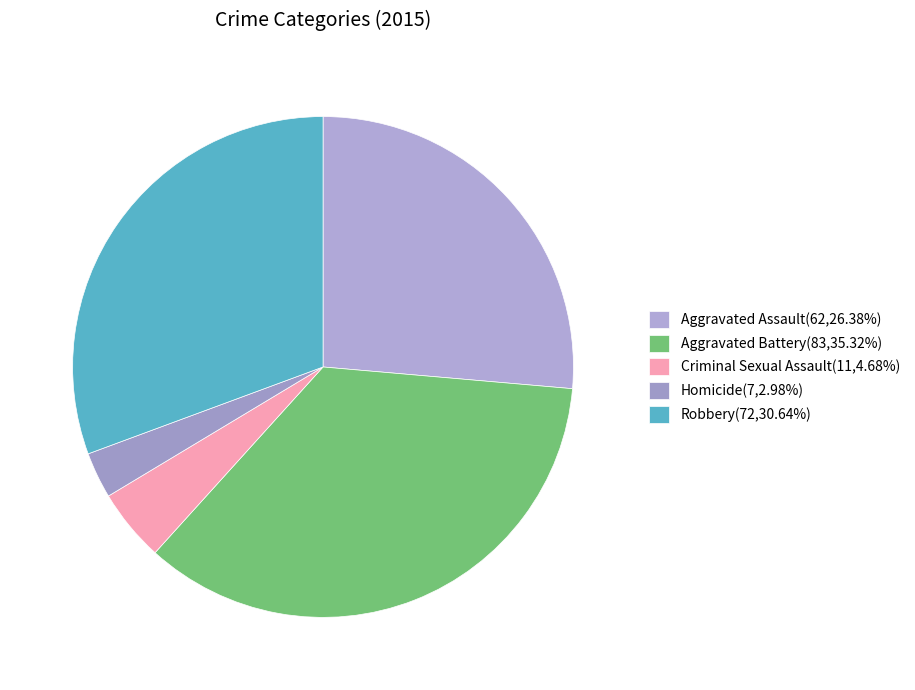

Count the number of slices in the pie.

5